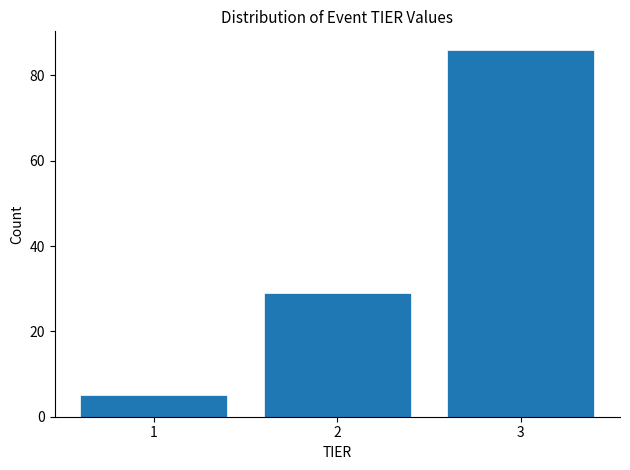

Reading left to right, transcribe this chart: for each bar, give the range it covers on the x-axis and its height. The values are not printed on the chart, so give them approximately, as read against the axis.

0.5 to 1.5: 6
1.5 to 2.5: 30
2.5 to 3.5: 86